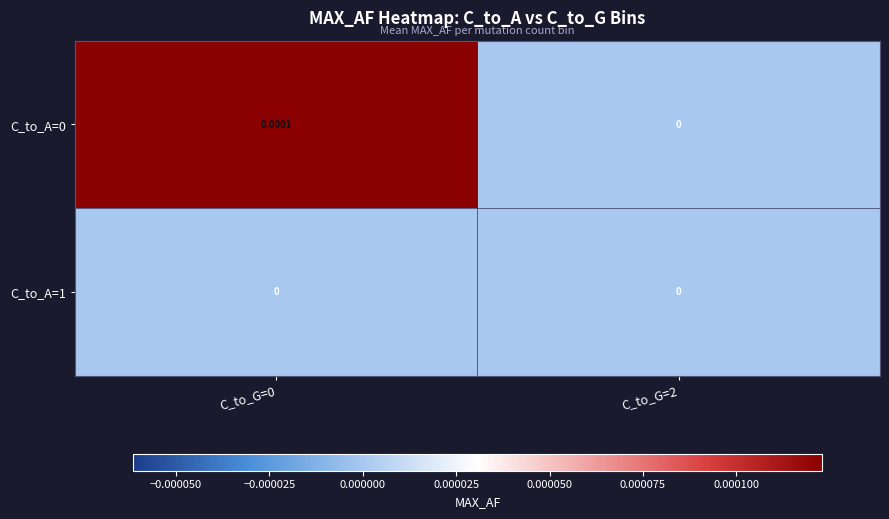

Is the value of C_to_A=0 at C_to_G=0 greater than the value of C_to_A=1 at C_to_G=0?

Yes